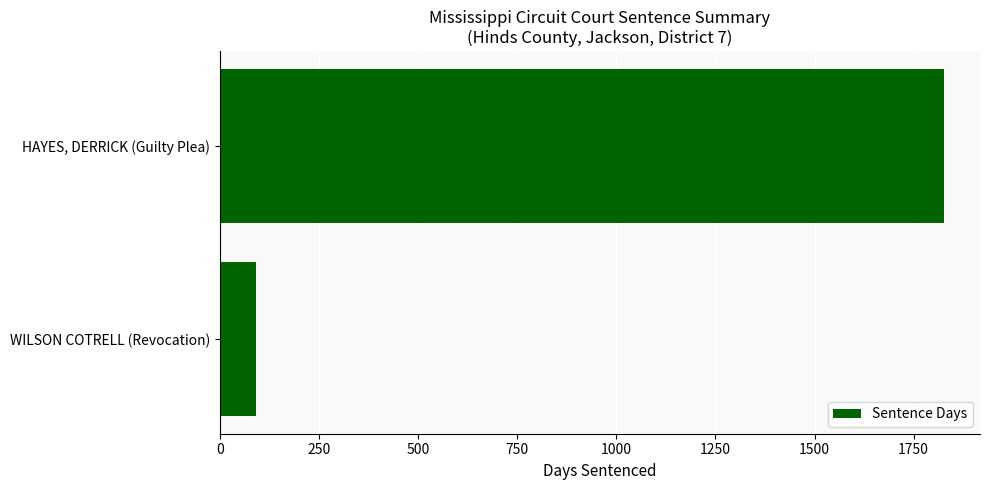

Which category has the highest value across all series?

HAYES, DERRICK (Guilty Plea)